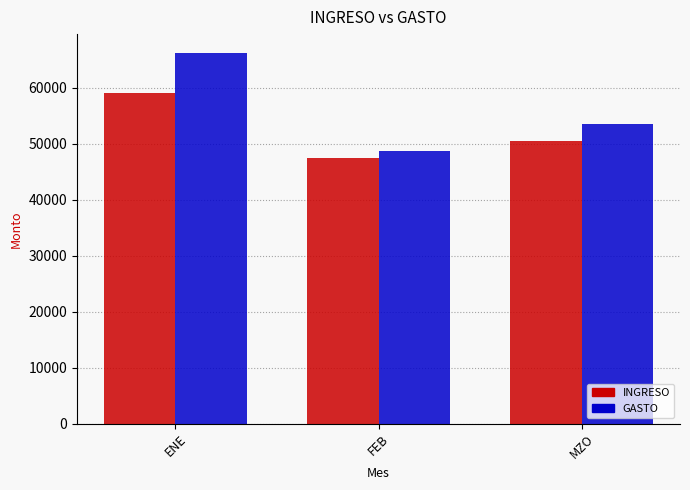

True or false: INGRESO has a value of 35293 at ENE.

False